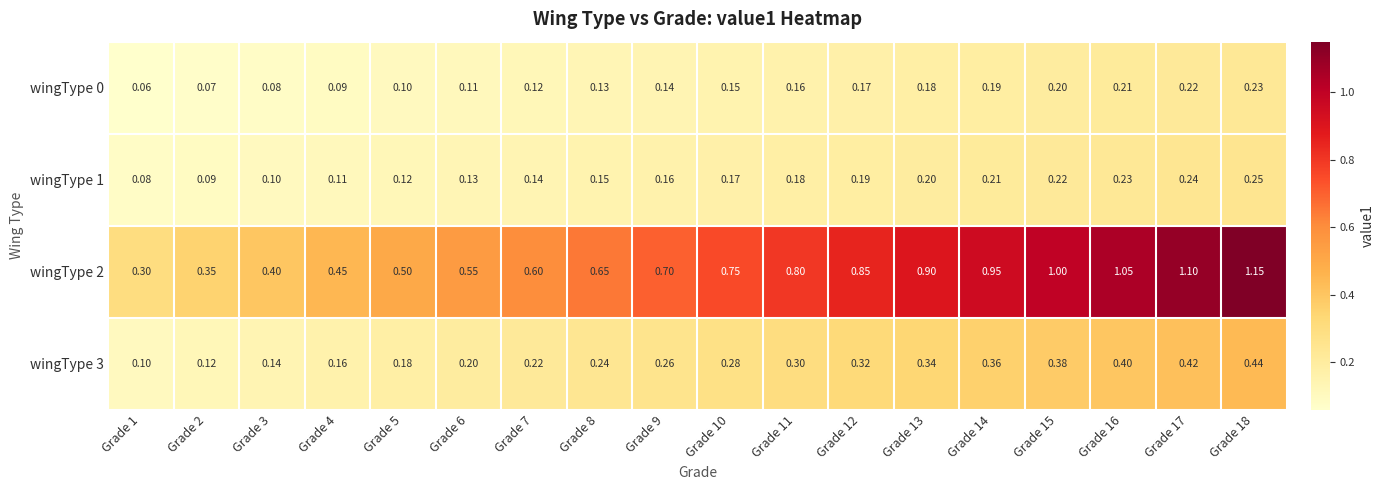

What is the spread (max minus min) of values at Grade 4?

0.4